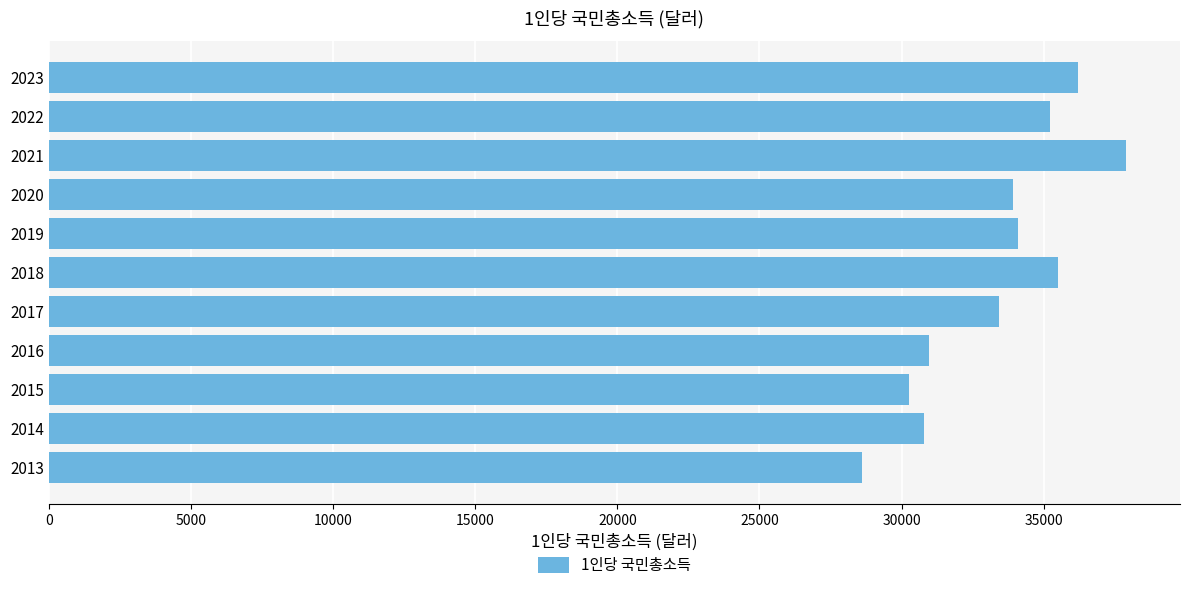

What is the change in value from 2021 to 2023?

-1704.3